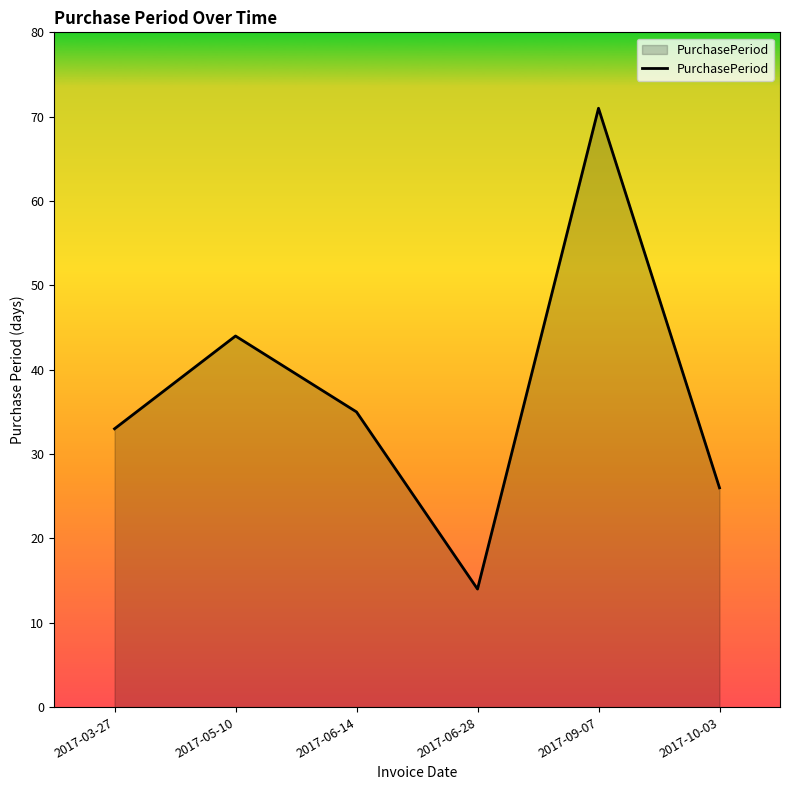

What is the difference between the maximum and second lowest values?

45